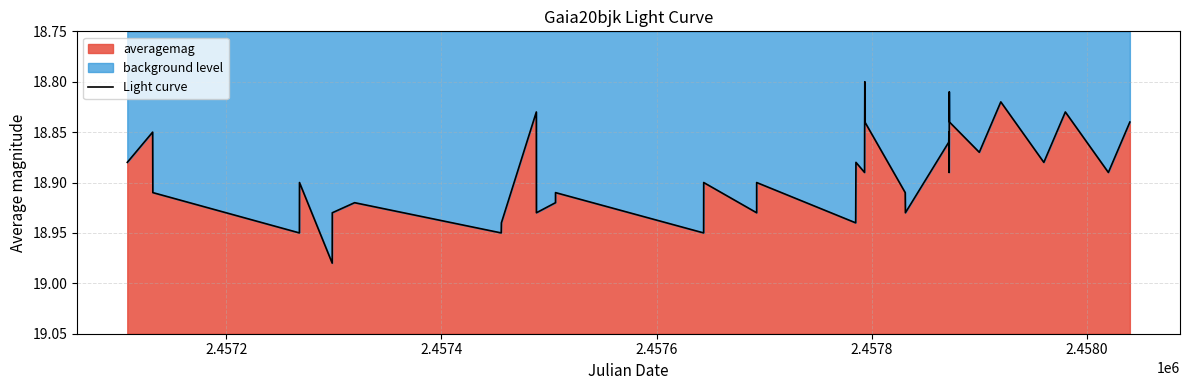

The chart shows a value of 8.0 at 2.4580. True or false?

False